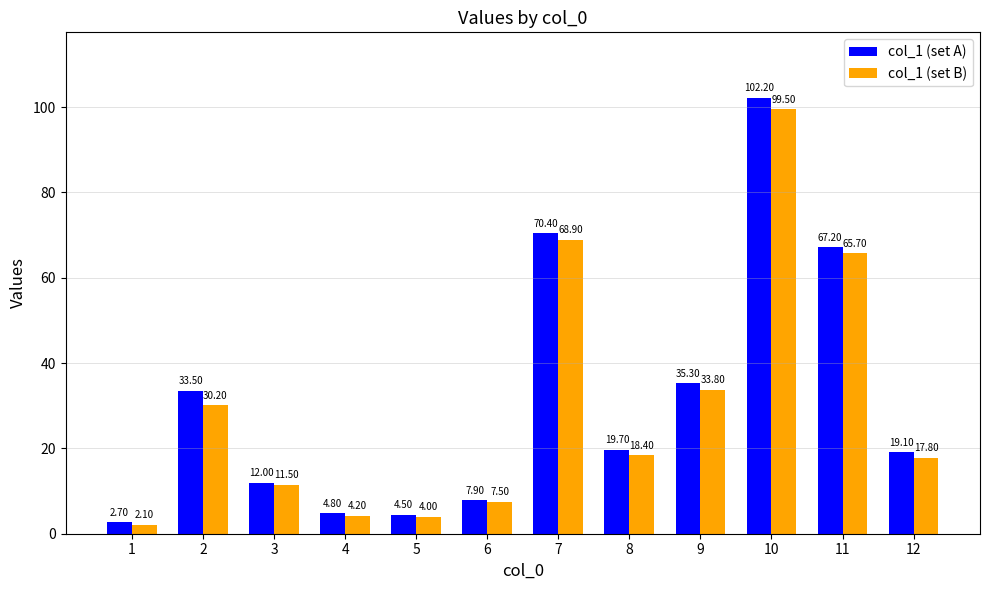

Which series has the largest total across all categories?

col_1 (set A)